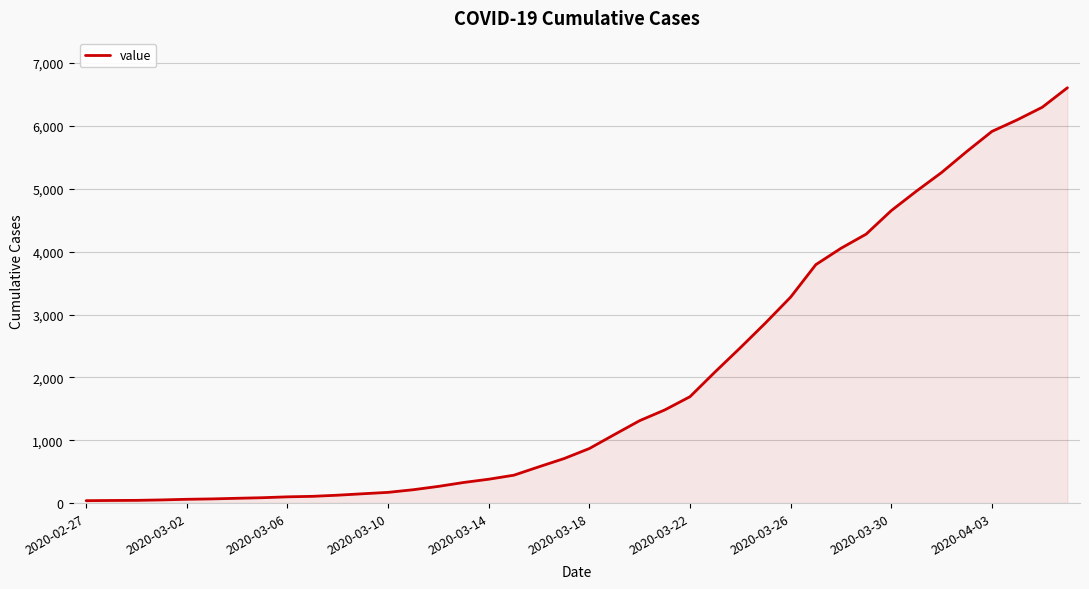

What is the difference between the maximum and minimum values?

6564